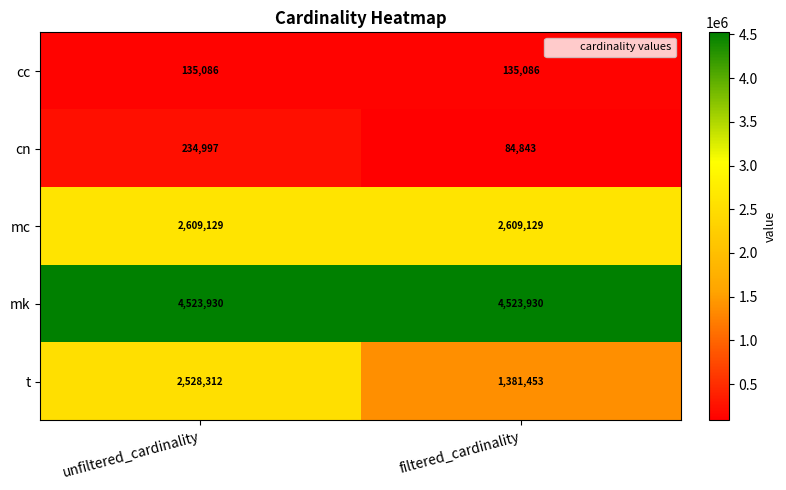

Between unfiltered_cardinality and filtered_cardinality, which series saw the biggest shift?

t